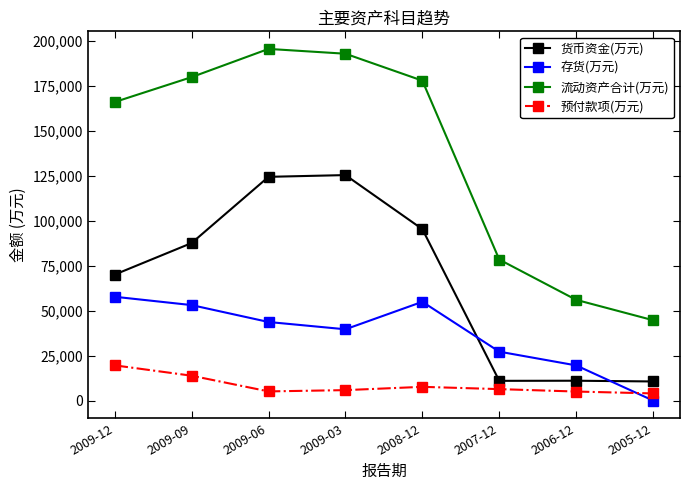

Is this an area chart (filled region under the line)?

No